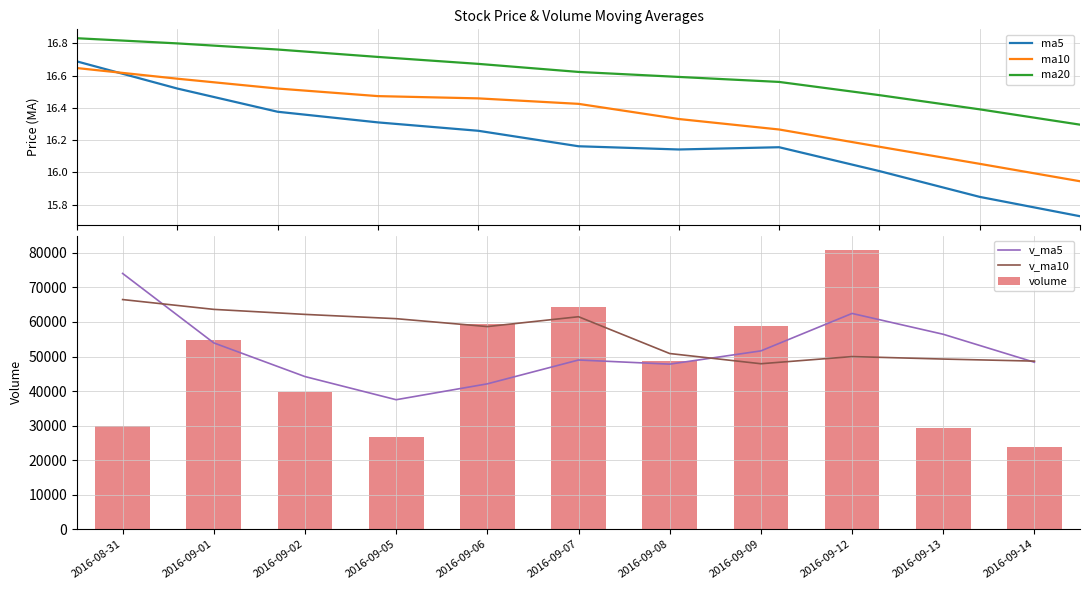

Between 2016-09-14 and 2016-09-08, which is larger?

2016-09-08